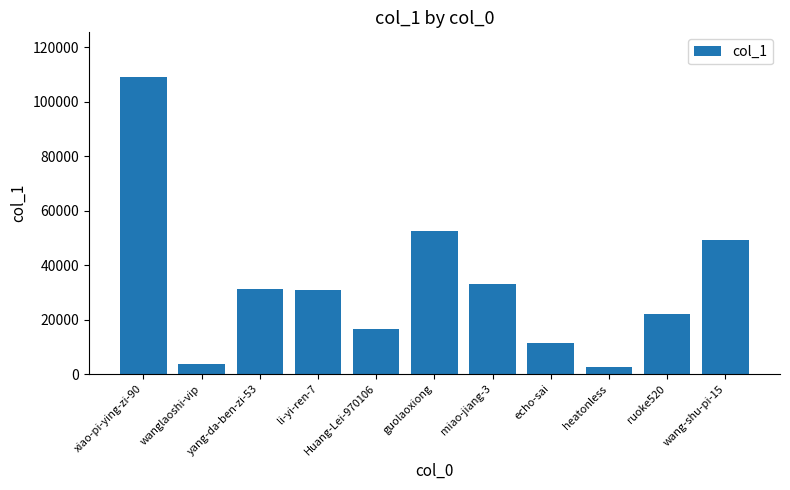

What is the greatest value displayed?

109145